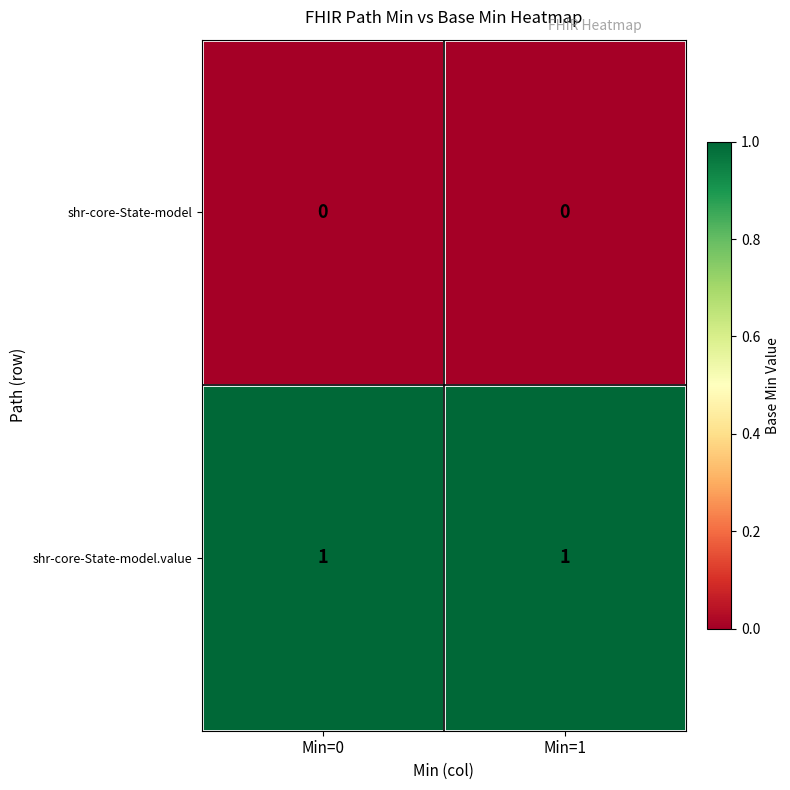

What is the maximum value shown in the chart?

1